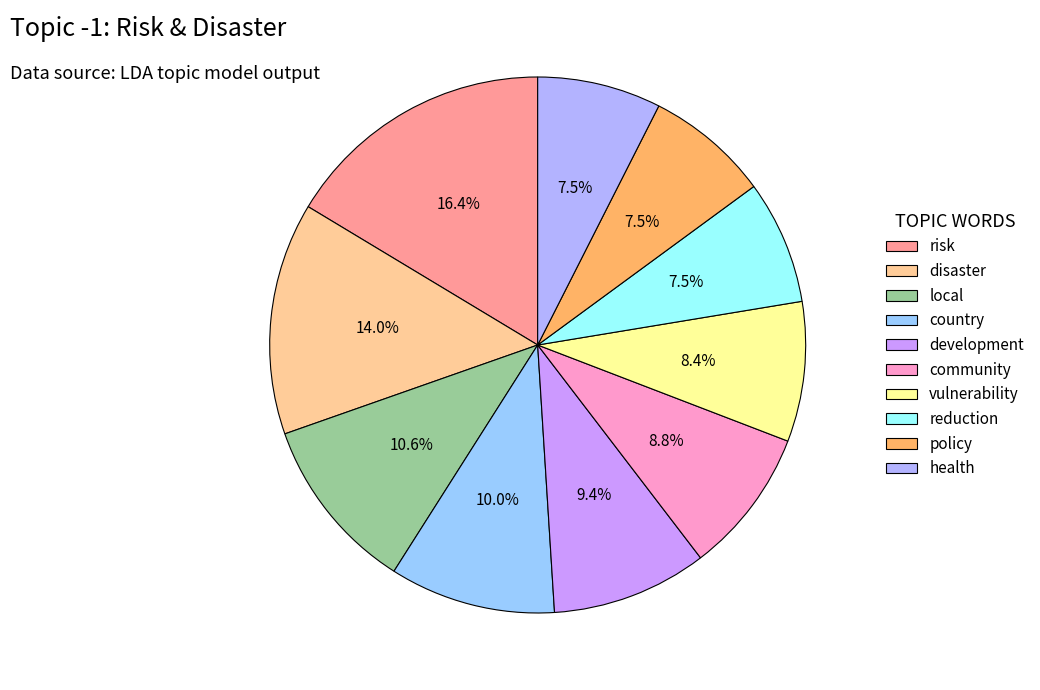

To the nearest percent, what is the difference between the development and risk slice percentages?

7%